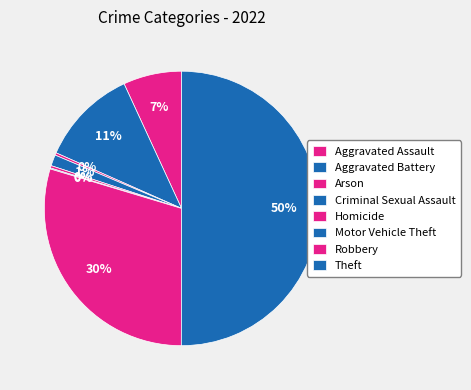

Rank the categories by value from lowest to highest.

Motor Vehicle Theft, Arson, Homicide, Criminal Sexual Assault, Aggravated Assault, Aggravated Battery, Robbery, Theft